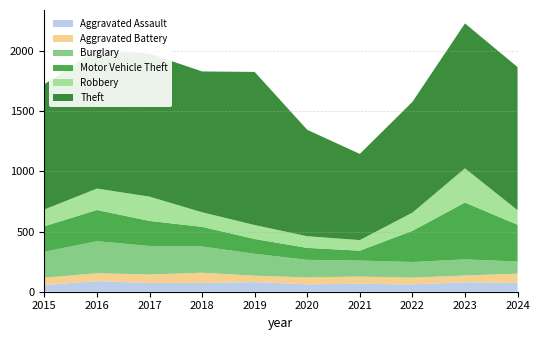

Reading left to right, transcribe all the data shown in this chart.

Aggravated Assault: 56	88	72	72	80	62	66	61	79	73
Aggravated Battery: 60	66	71	86	53	57	60	56	56	77
Burglary: 216	266	237	218	182	146	133	130	134	101
Motor Vehicle Theft: 212	259	208	163	123	99	82	259	472	305
Robbery: 139	178	202	121	116	97	88	151	284	121
Theft: 1041	1151	1188	1170	1272	884	716	920	1204	1189